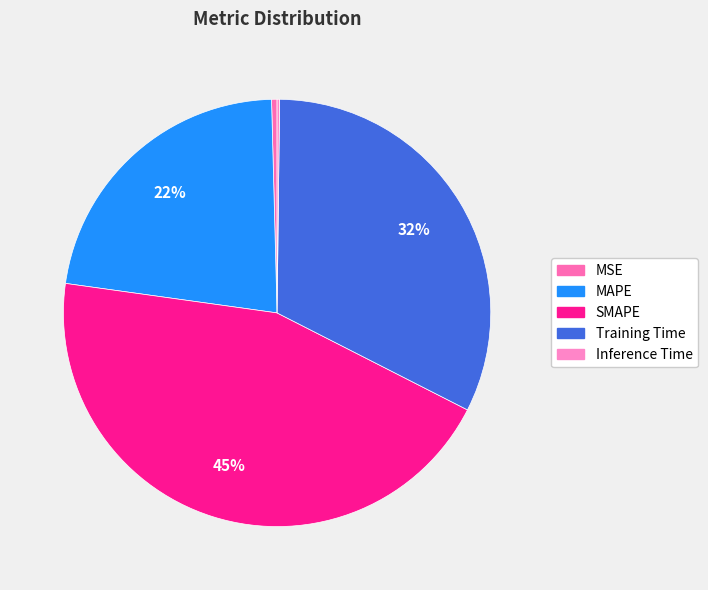

How many segments does this pie chart have?

5